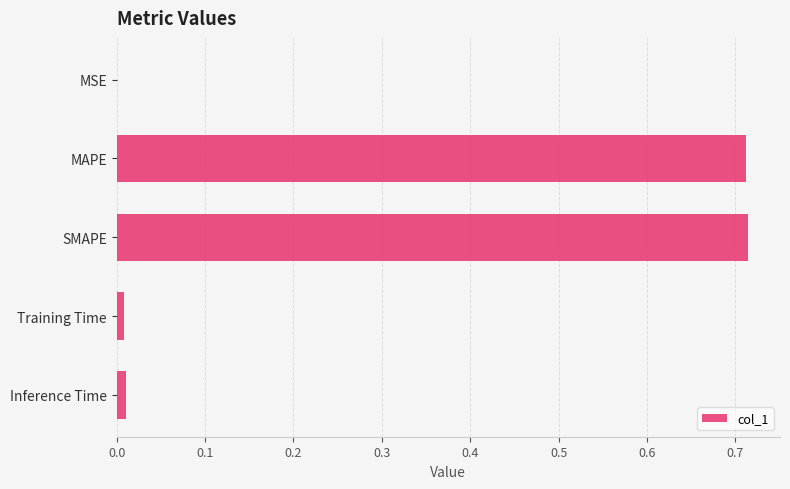

Is it true that the value at MSE is 0.0?

True